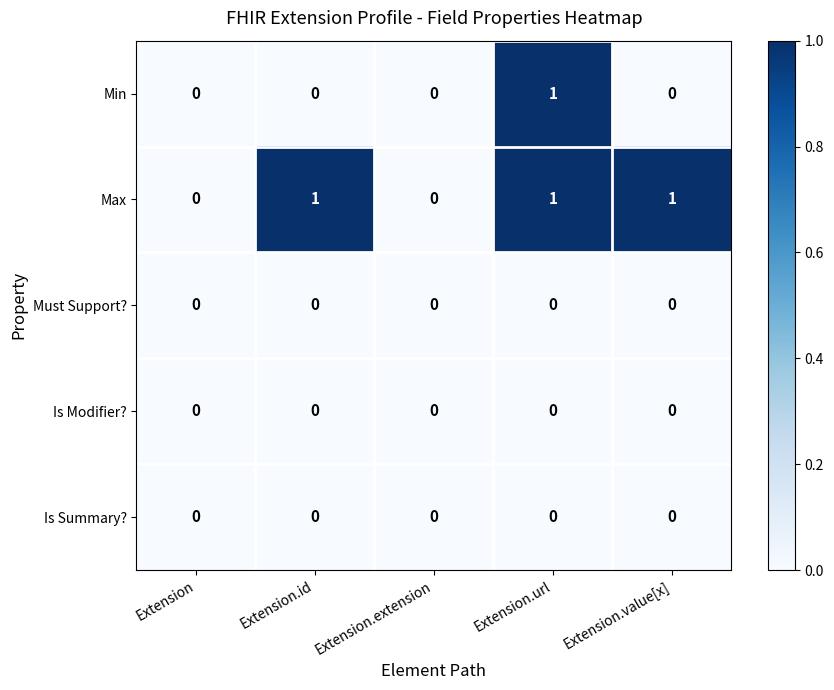

Between Extension.id and Extension.url, which series saw the biggest shift?

Min